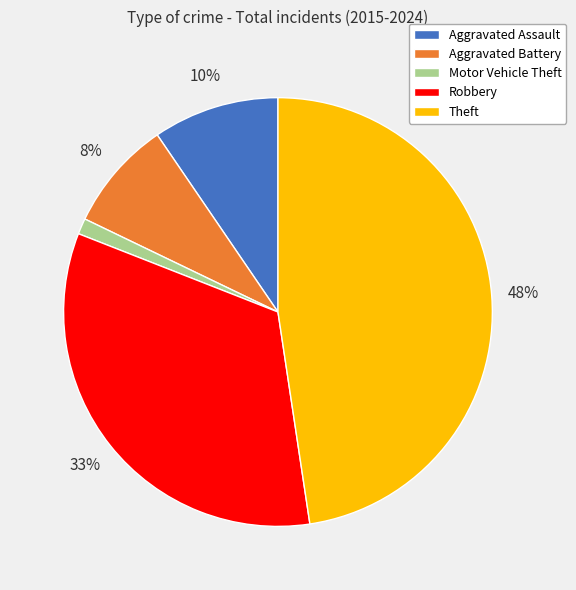

Is there a majority slice in this chart?

No